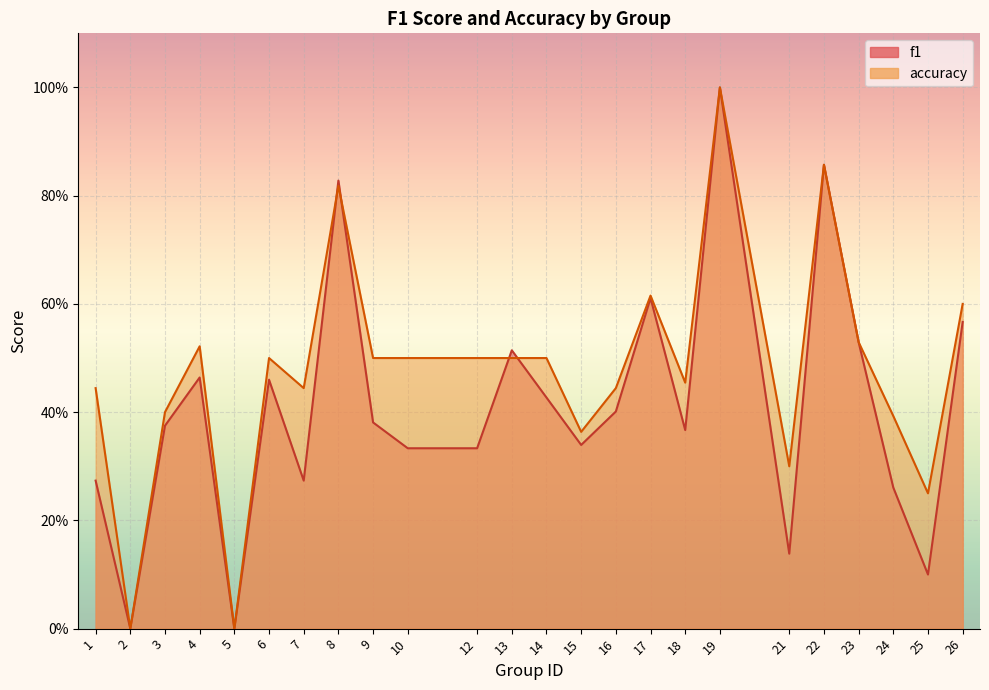

How many lines are shown in the chart?

2